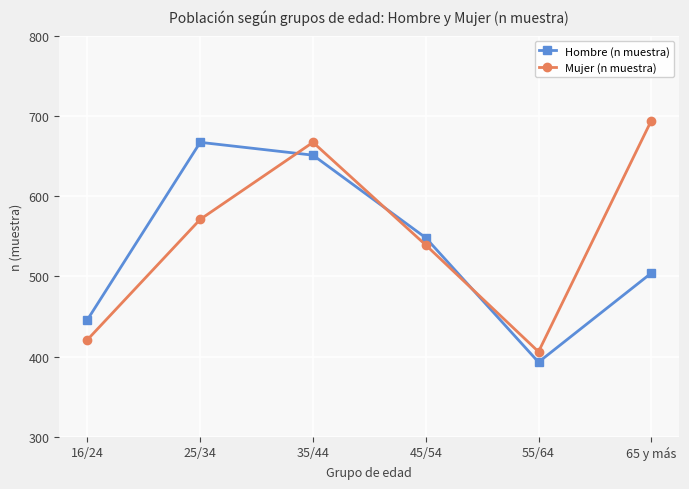

At how many categories does at least one series exceed 481?

4